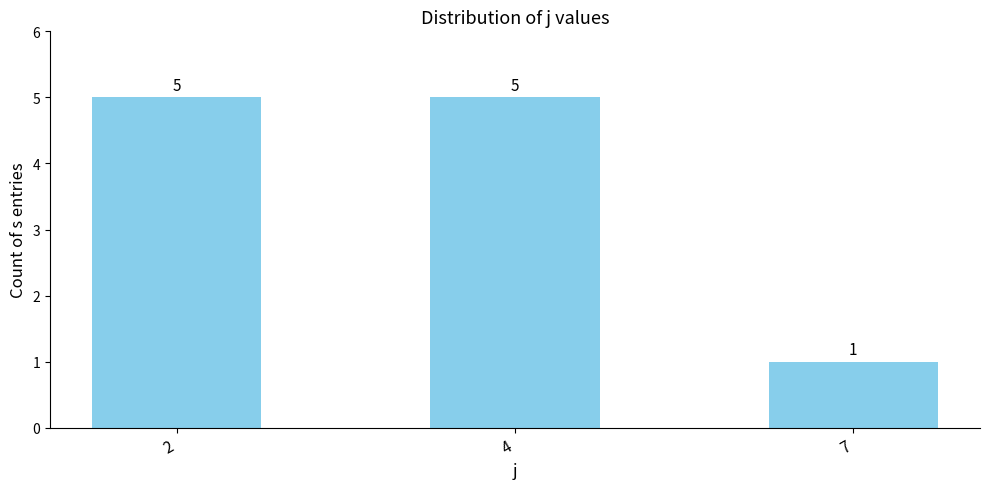

The chart shows a value of 2 at 4. True or false?

False